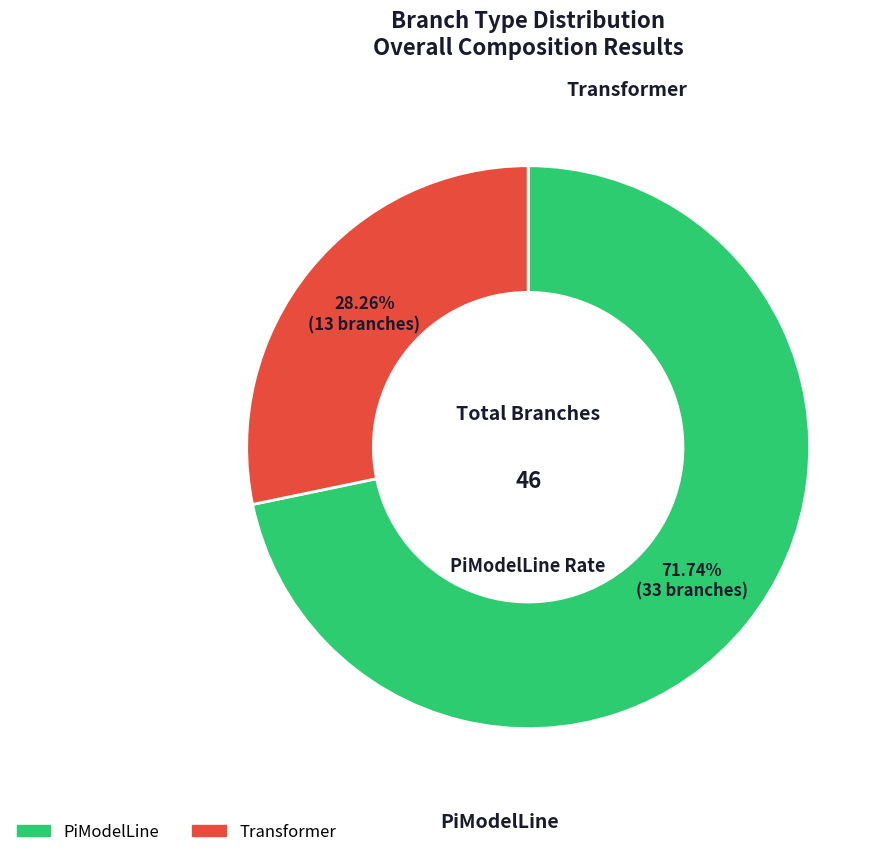

Is it true that PiModelLine is 72% of the pie?

True